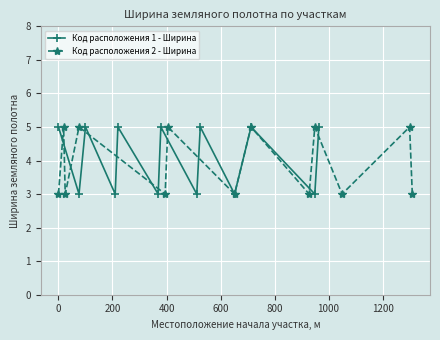

List the series in order of their overall mean, highest first.

Код расположения 1 - Ширина, Код расположения 2 - Ширина